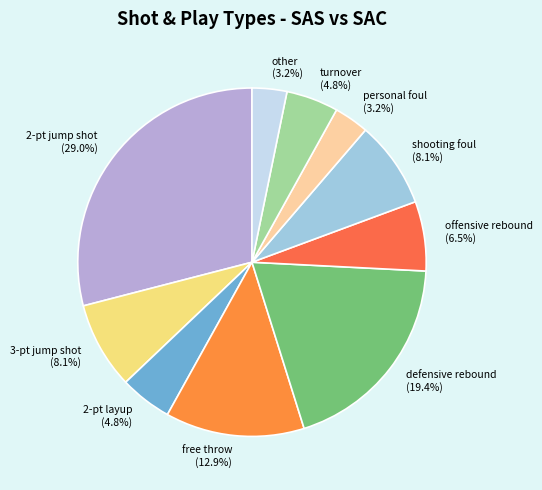

Is it true that personal foul is 14% of the pie?

False